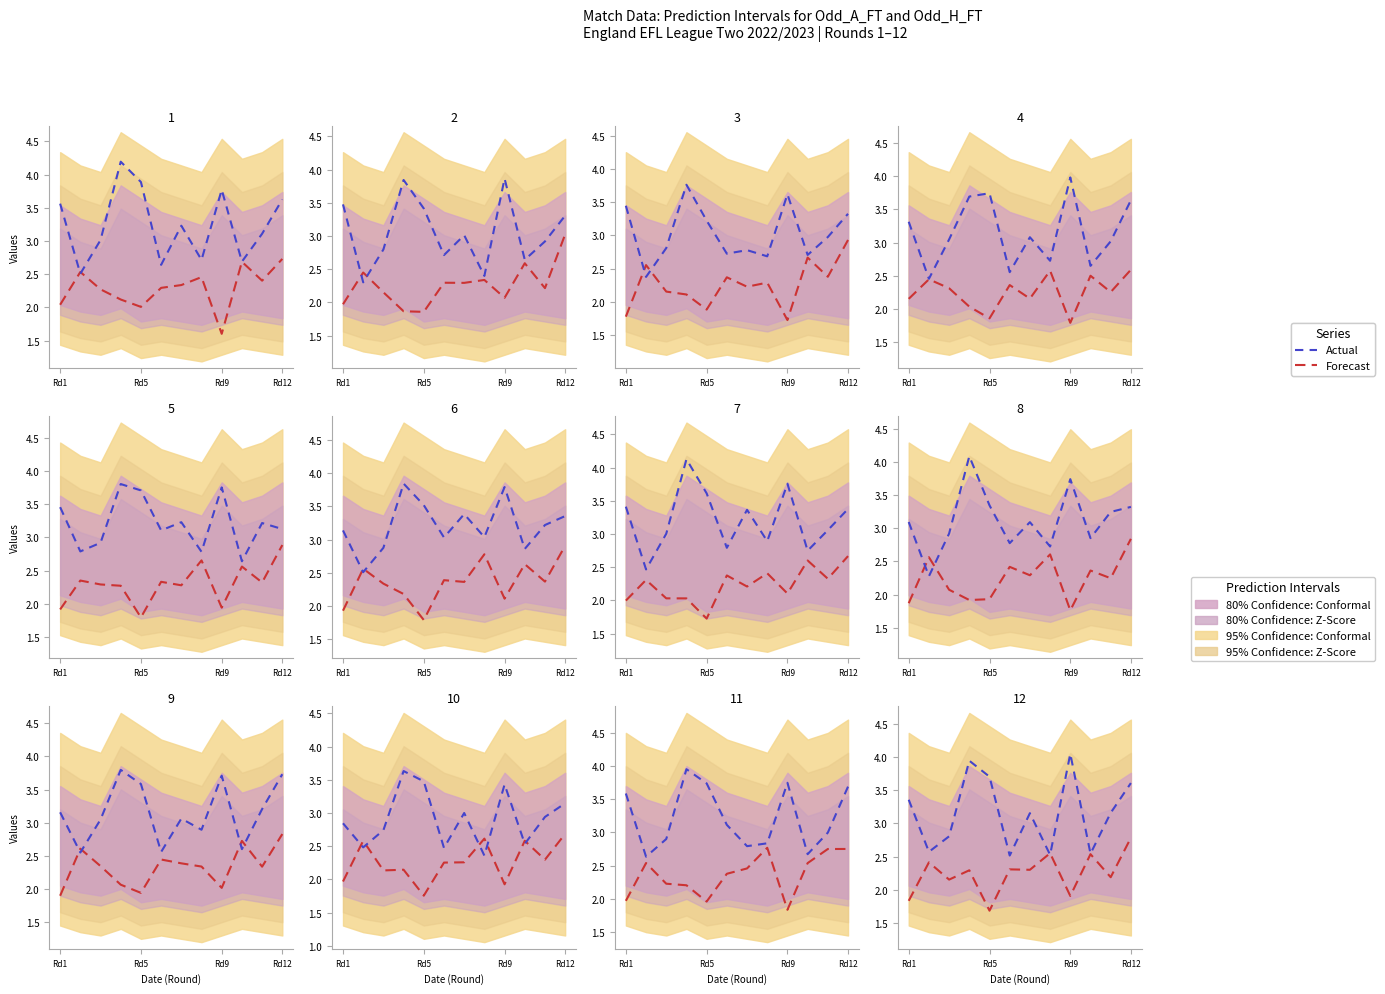

What is the difference between the second highest and minimum values in the Forecast series?

0.9